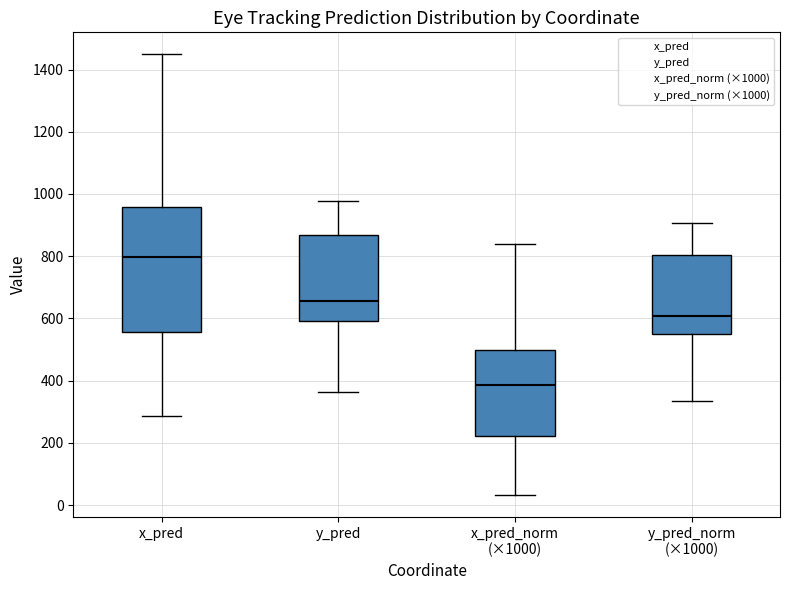

Reading left to right, transcribe this box plot: for each box, give where its median line is, the range the box spans, and where its two whiskers end, as read against the y-axis. The values are not printed on the chart, so give them approximately, as read against the axis.

x_pred: median 800, box 560 to 960, whiskers 280 to 1440
y_pred: median 660, box 600 to 860, whiskers 360 to 980
x_pred_norm (×1000): median 380, box 220 to 500, whiskers 40 to 840
y_pred_norm (×1000): median 600, box 540 to 800, whiskers 340 to 900